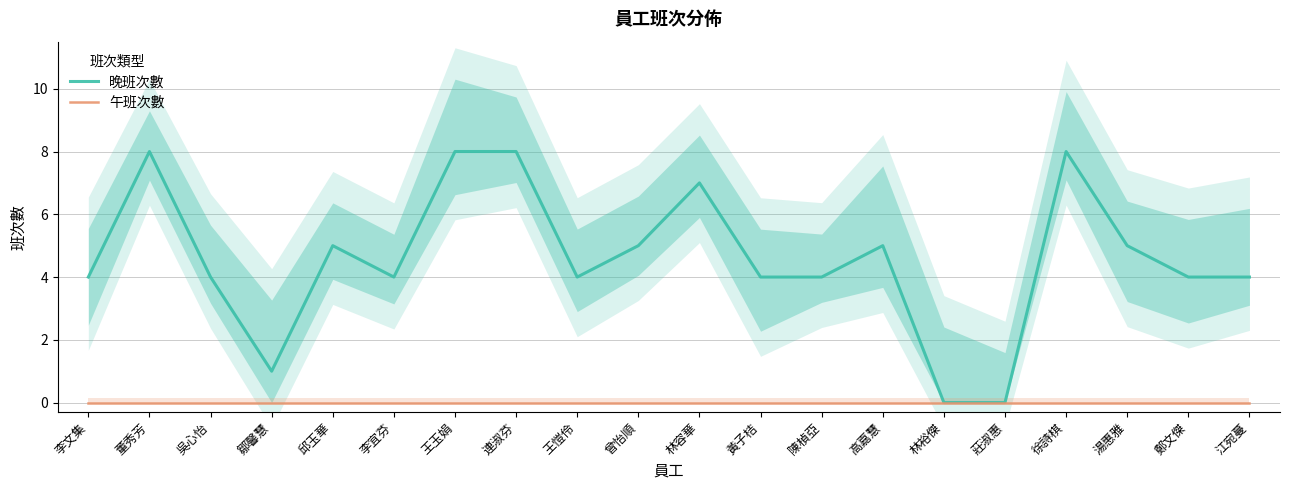

True or false: 午班次數 and 晚班次數 intersect in this chart.

False